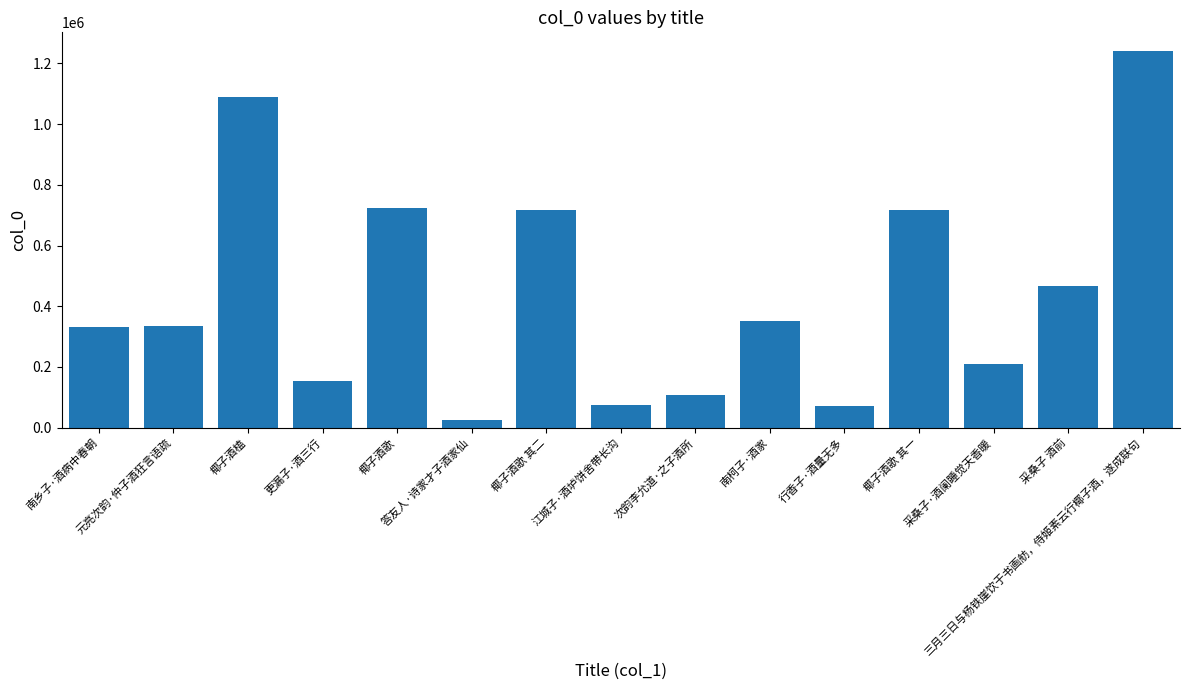

Approximately how many times larger is the value at 椰子酒歌 其二 compared to 江城子·酒垆饼舍带长沟?

9.7